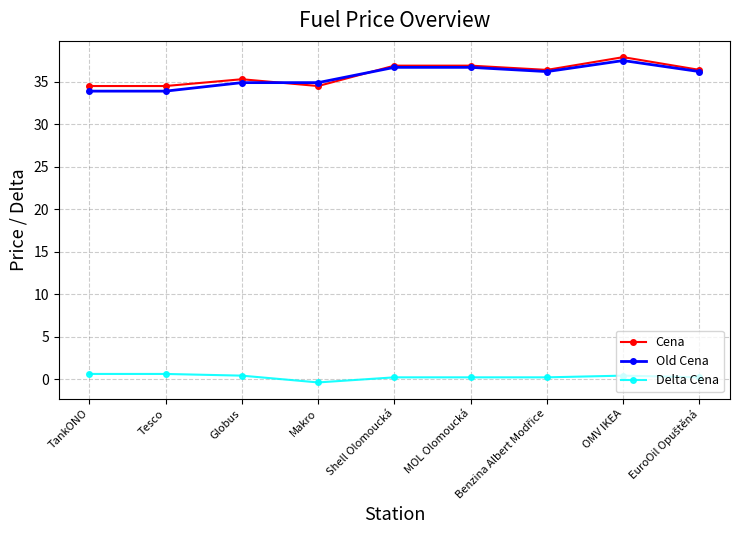

The Cena series shows 34.5 at Makro. True or false?

True